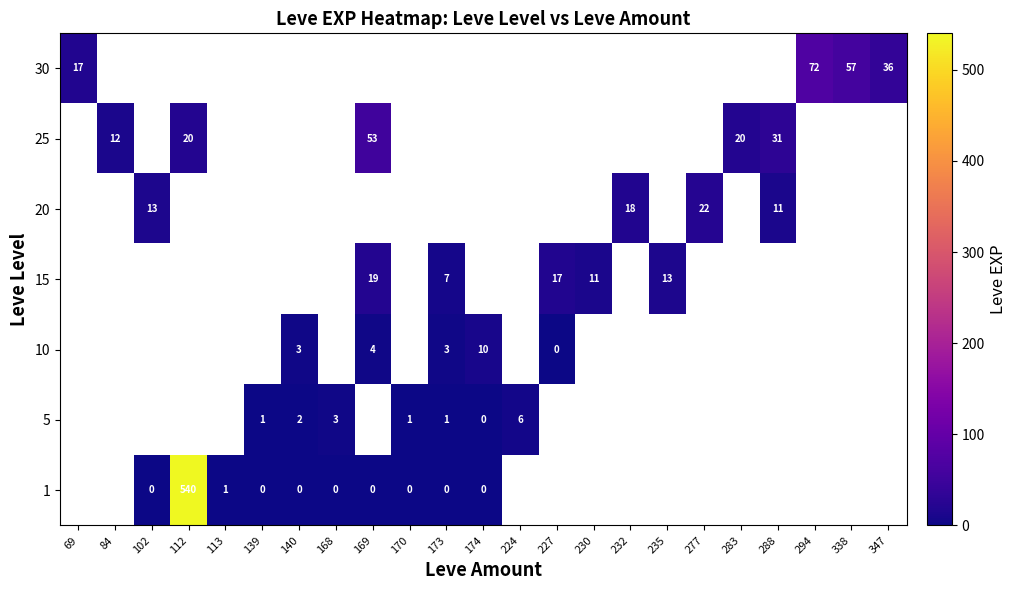

Is the value of 30 at 294 greater than the value of 10 at 173?

Yes